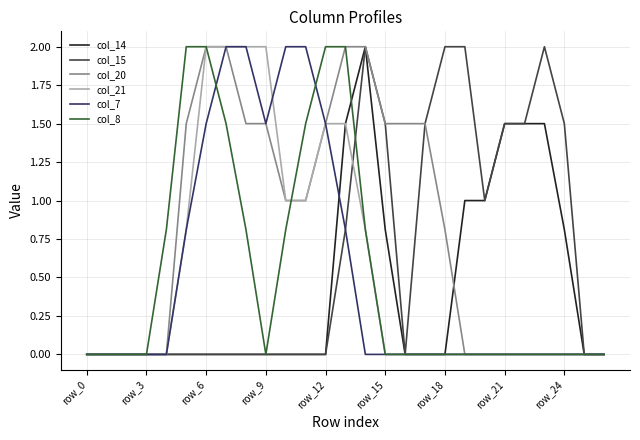

What is the greatest value displayed?

2.0